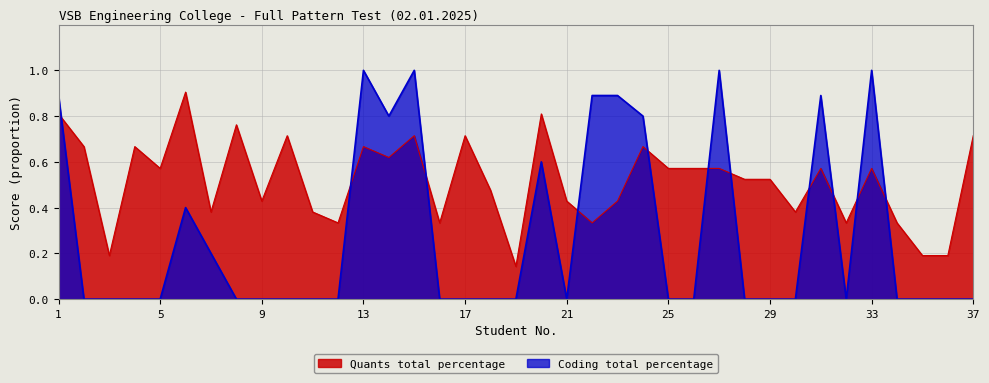

Which series has the widest spread of values?

Coding total percentage